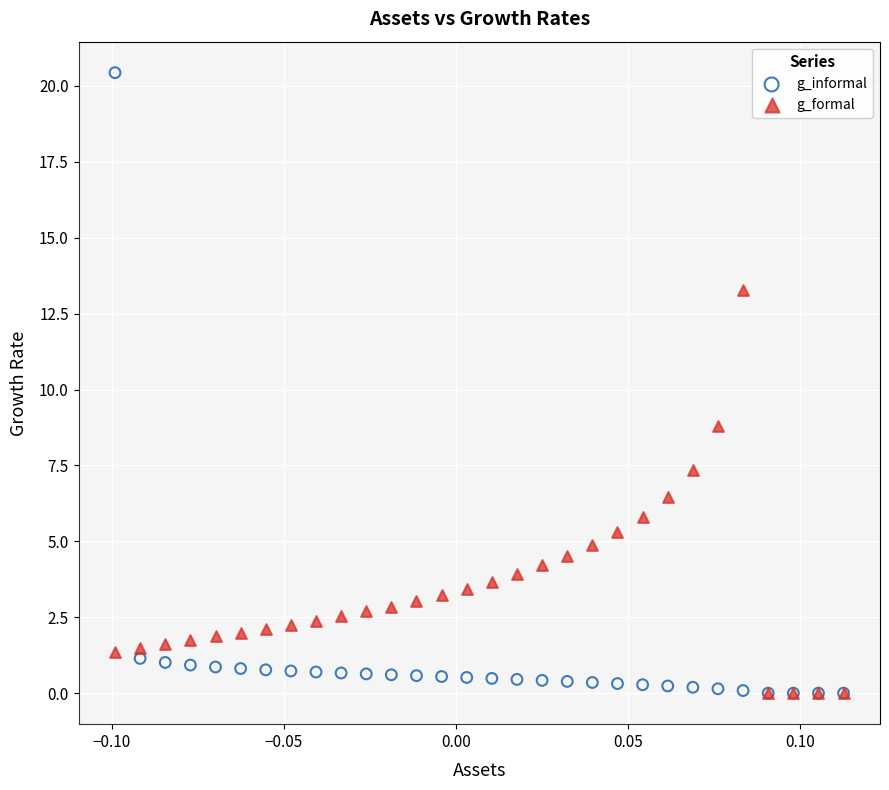

In the g_informal series, what Y value is closest to 10?

1.1